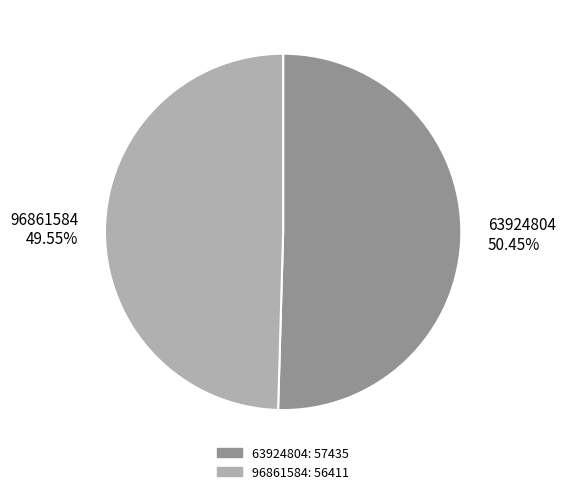

Rank the categories by value from lowest to highest.

96861584, 63924804